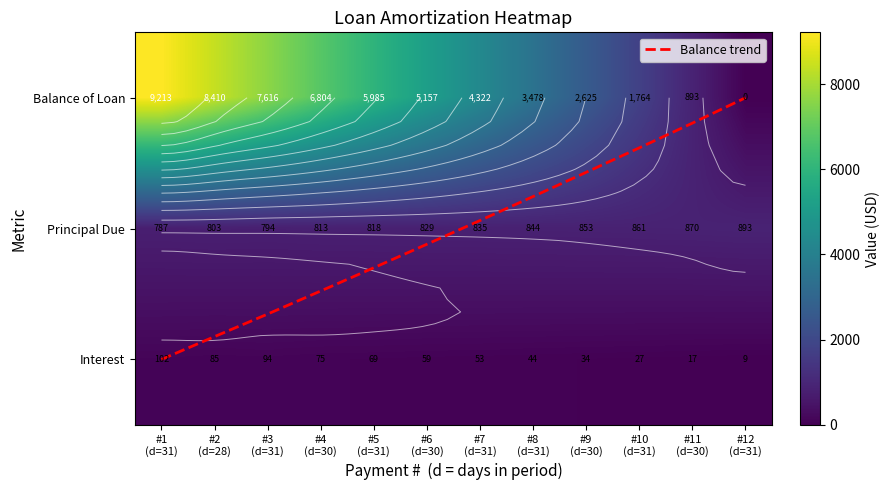

What is the maximum value for Interest?

101.9